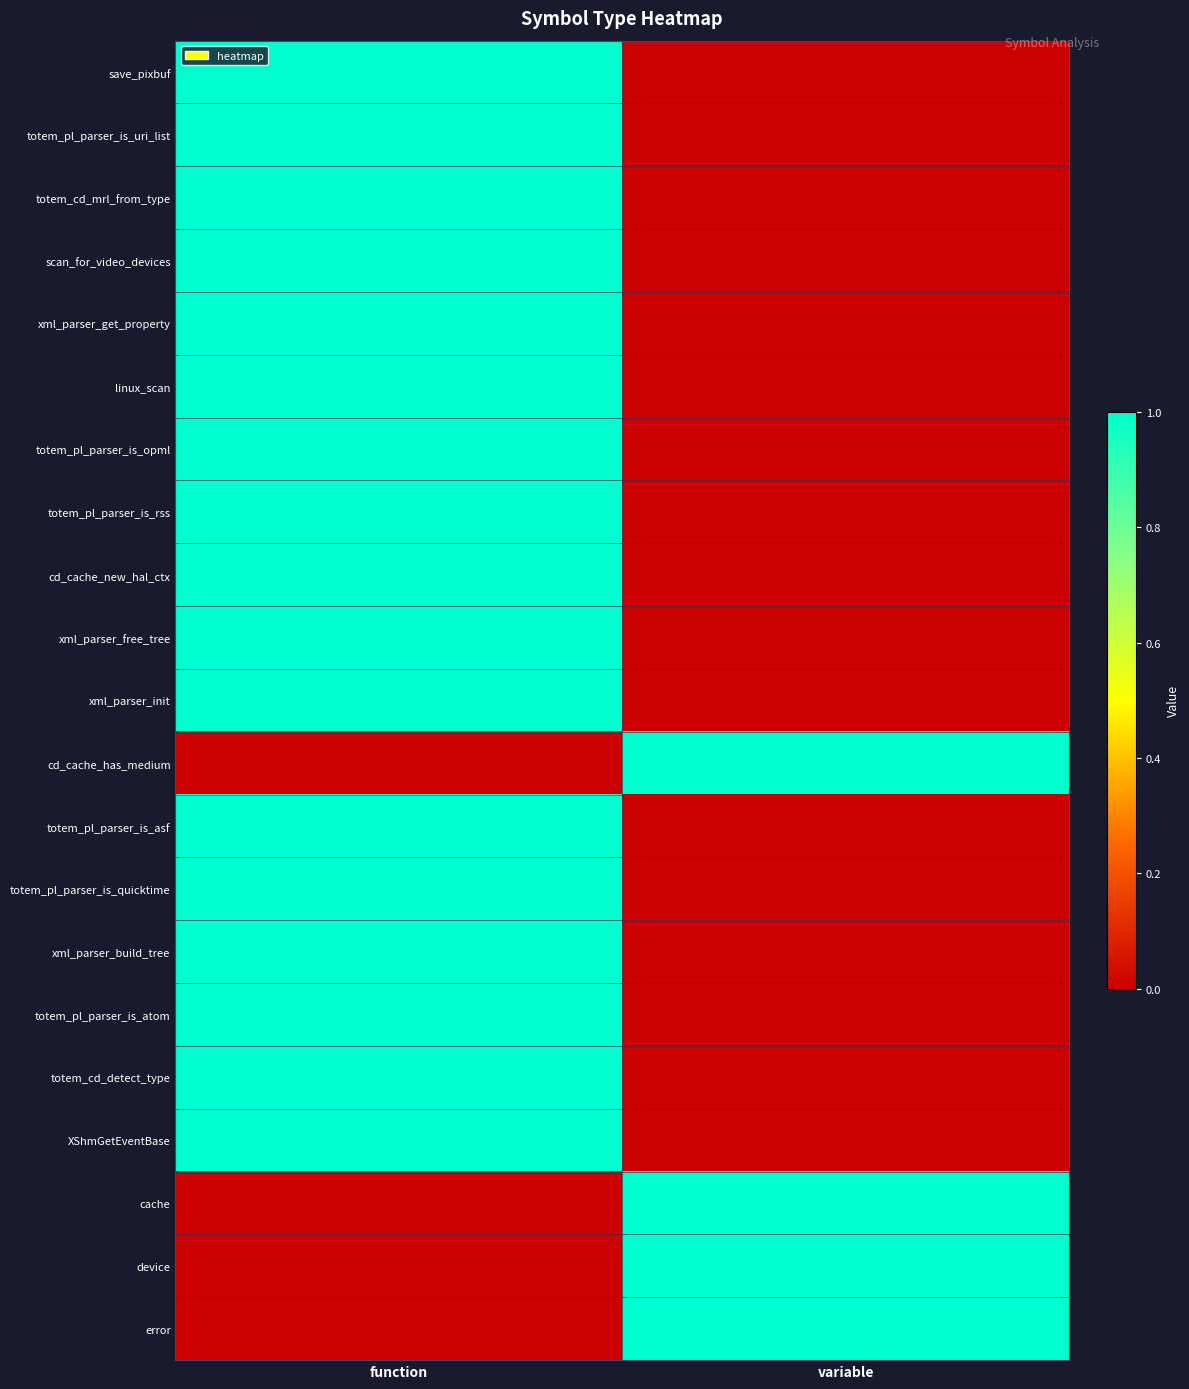

What is the greatest value displayed?

1